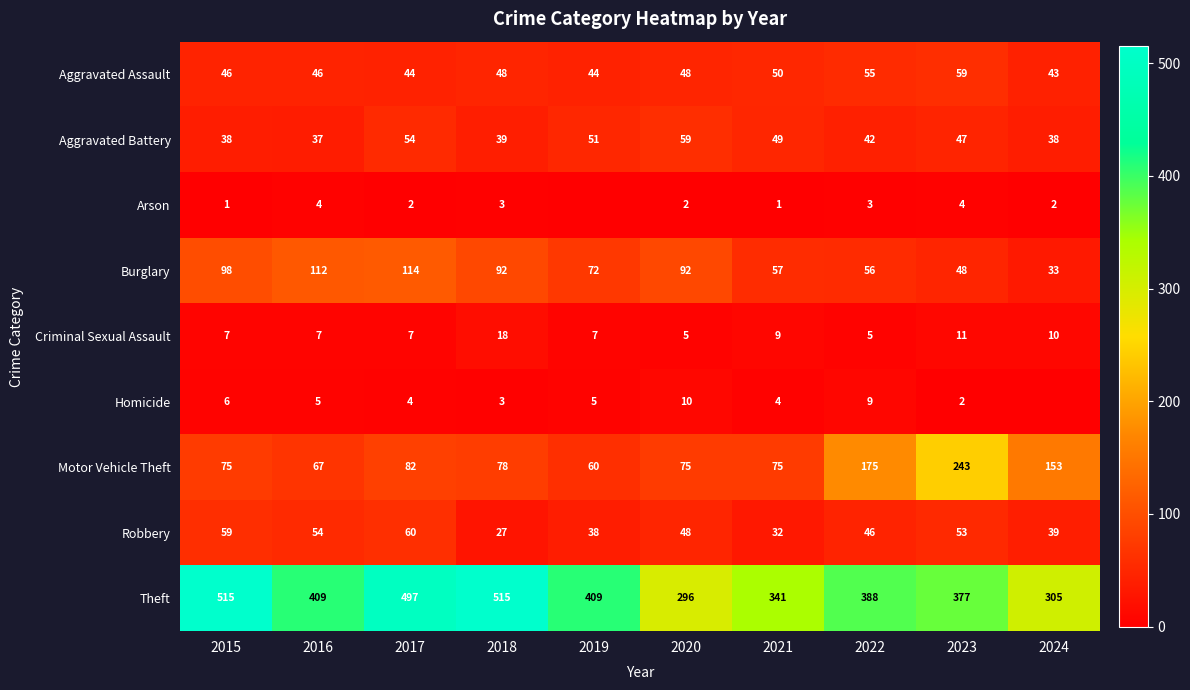

Rank the series by their maximum value, from highest to lowest.

Theft, Motor Vehicle Theft, Burglary, Robbery, Aggravated Assault, Aggravated Battery, Criminal Sexual Assault, Homicide, Arson